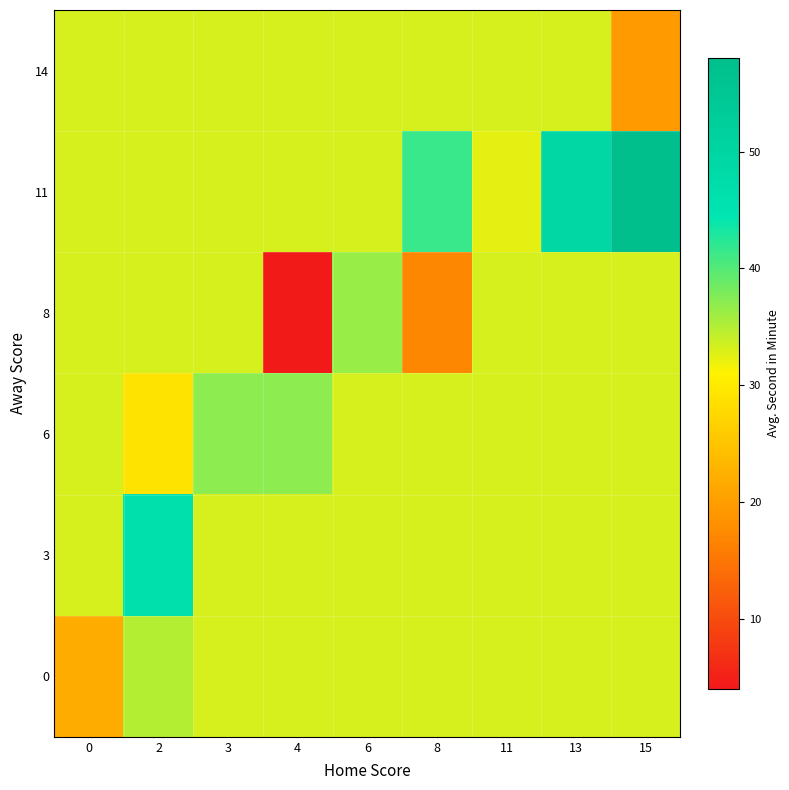

Count the number of categories in the chart.

9